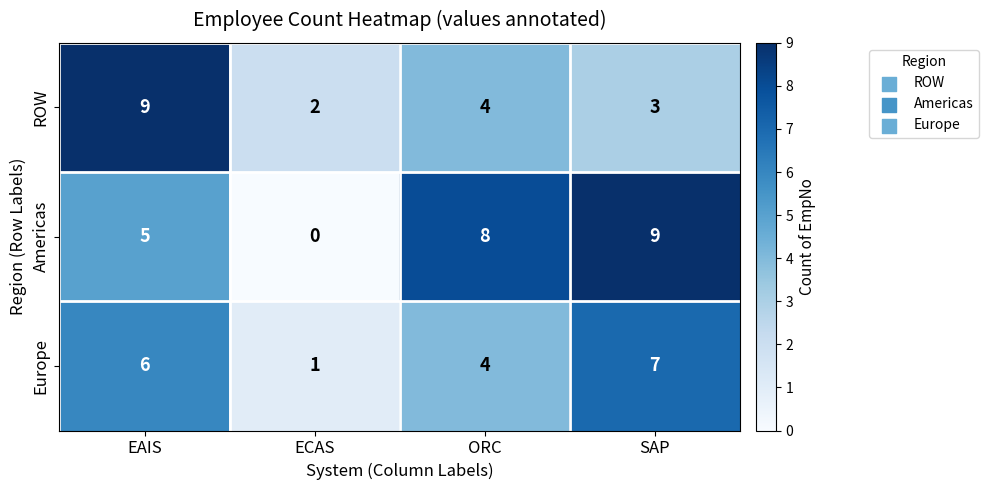

What is the difference between the maximum and second lowest values in the Americas series?

4